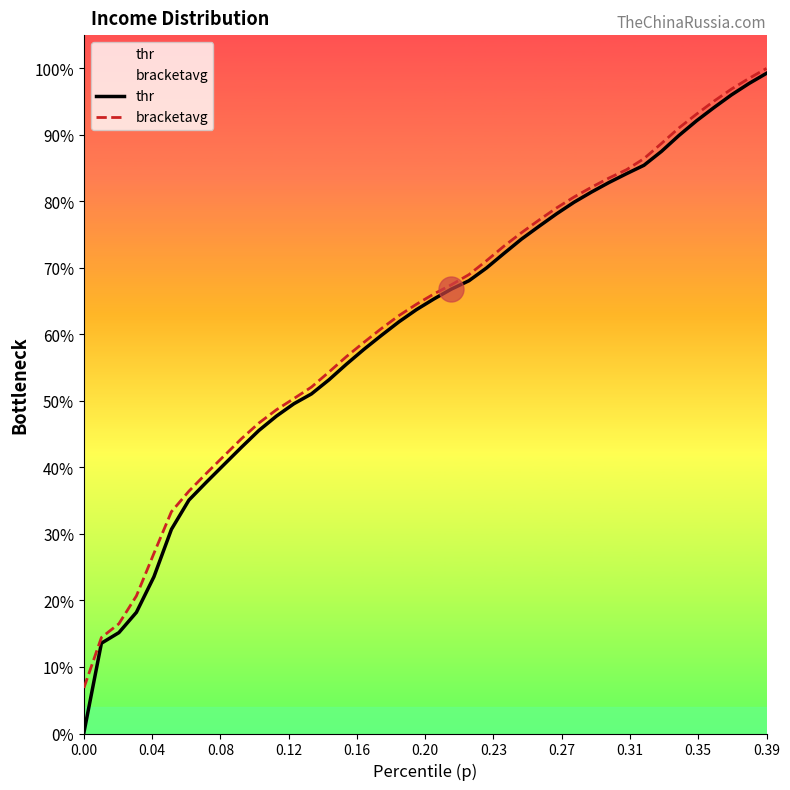

Rank the series at 0.00 from lowest to highest value.

thr, bracketavg